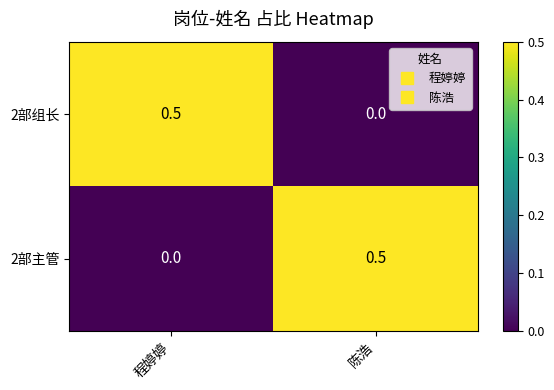

What is the spread (max minus min) of values at 程婷婷?

0.5